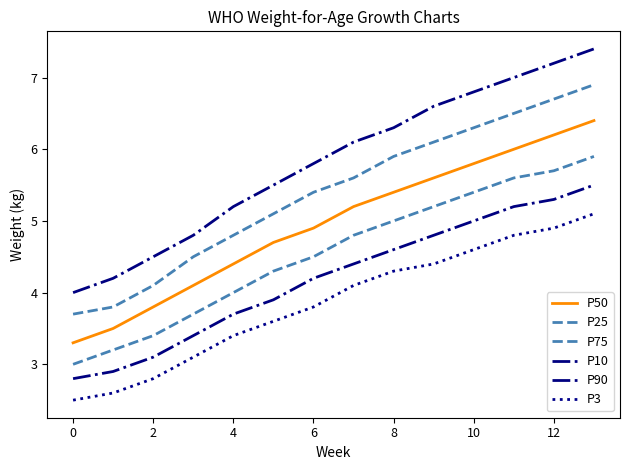

Does the chart display data point markers on the line(s)?

No